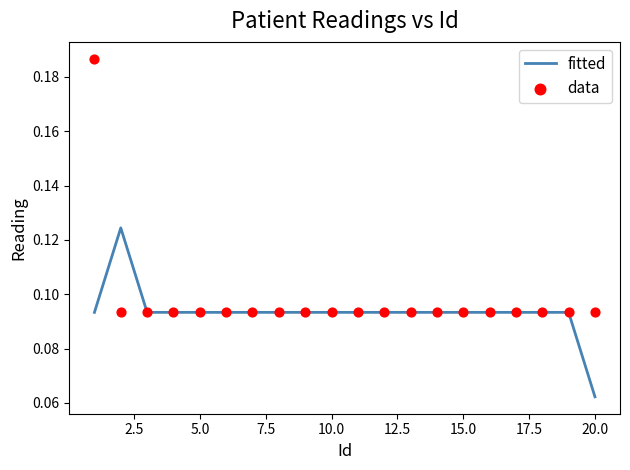

At how many categories does at least one series exceed 0?

20